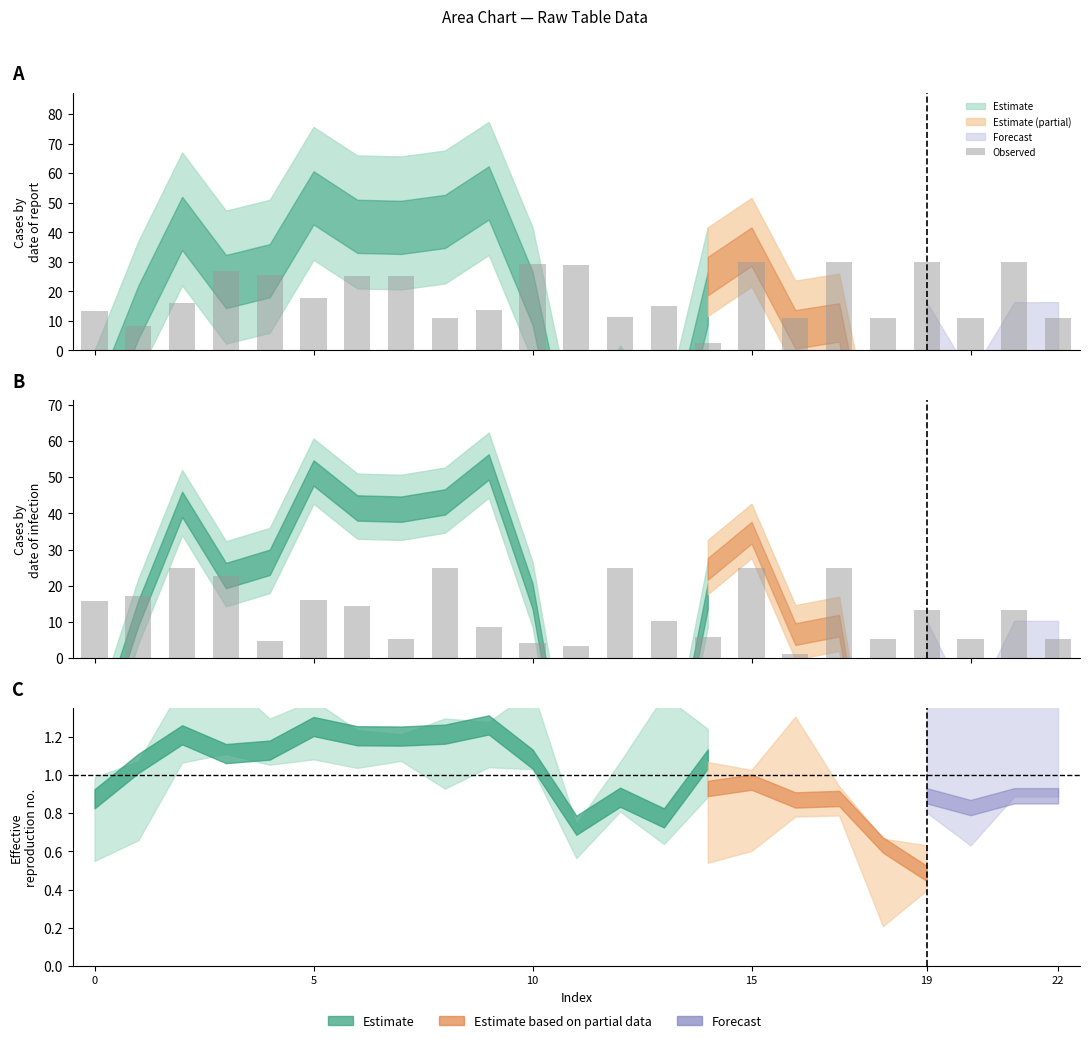

What is the value of the 14th bar from the left?

10.2